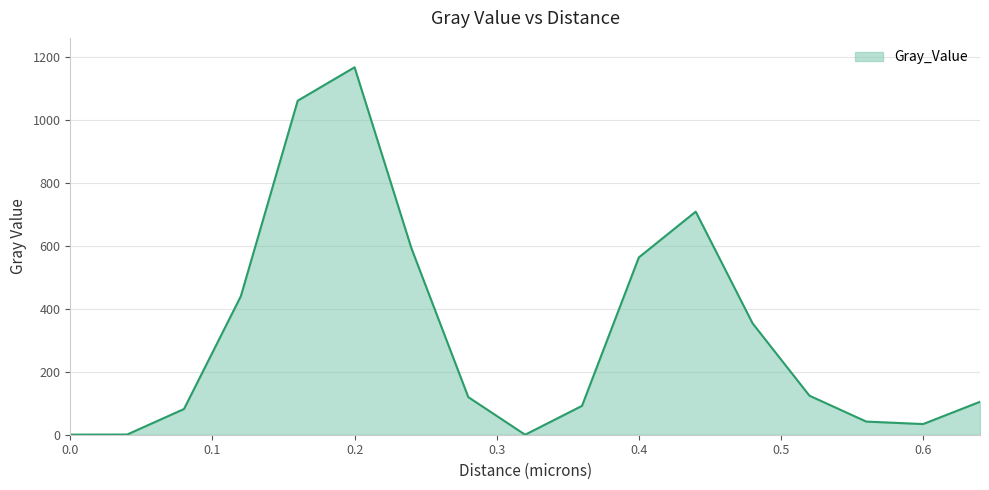

What is the maximum value shown in the chart?

1168.0